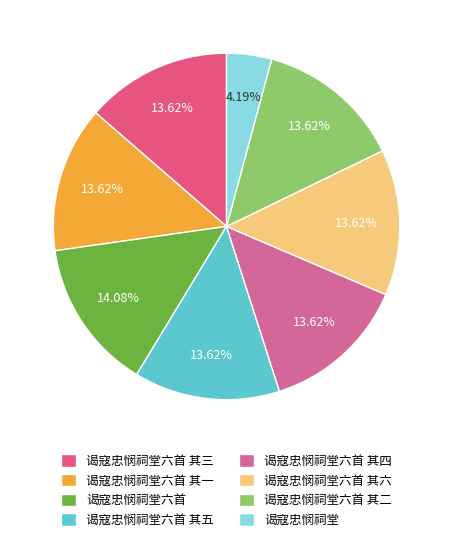

Approximately how many times larger is the value at 谒寇忠悯祠堂六首 其二 compared to 谒寇忠悯祠堂六首 其六?

1.0